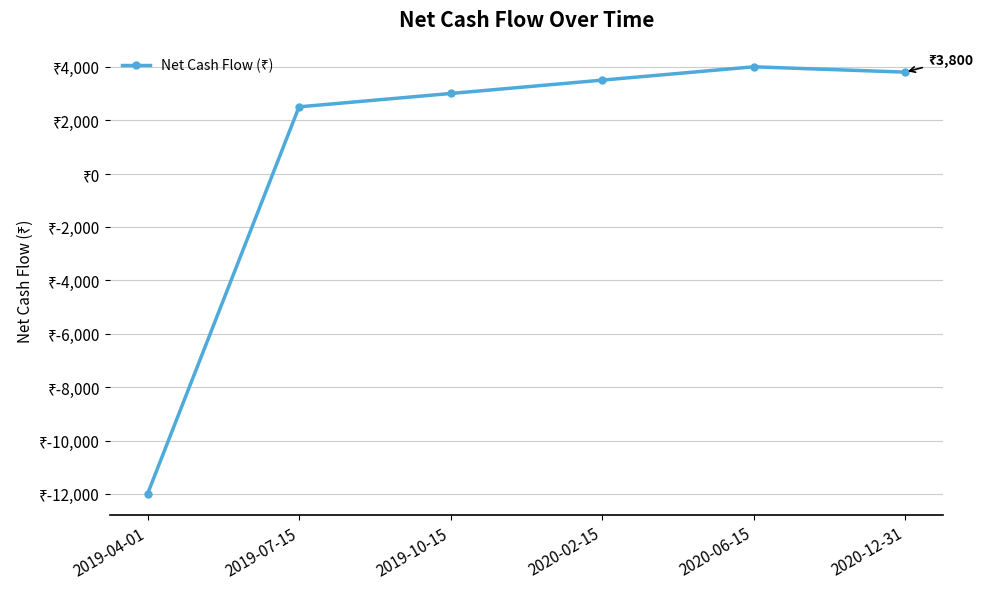

Is it true that the value at 2020-12-31 is 1262?

False